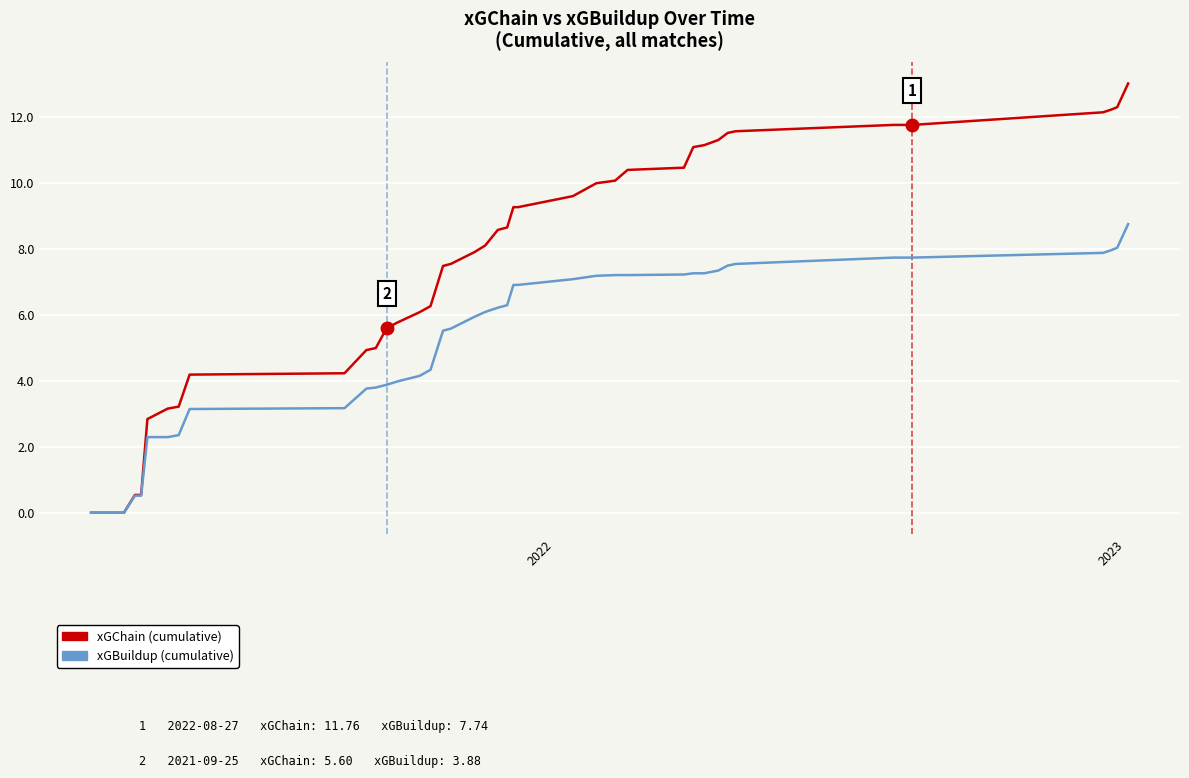

What is the difference between the second highest and minimum values in the xGChain (cumulative) series?

12.3